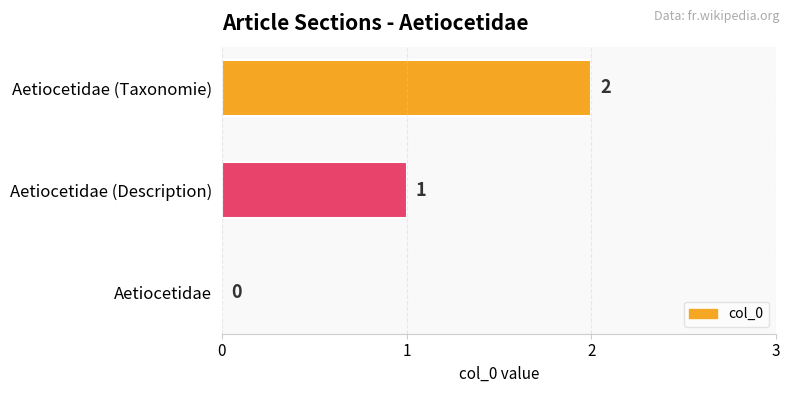

What is the ratio of the value at Aetiocetidae (Description) to the value at Aetiocetidae (Taxonomie)?

0.5